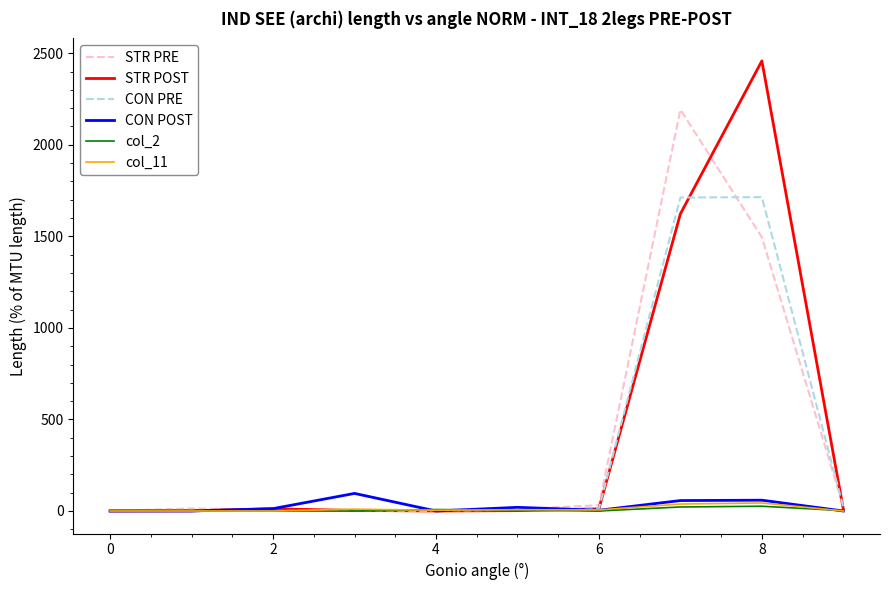

What is the greatest value displayed?

2458